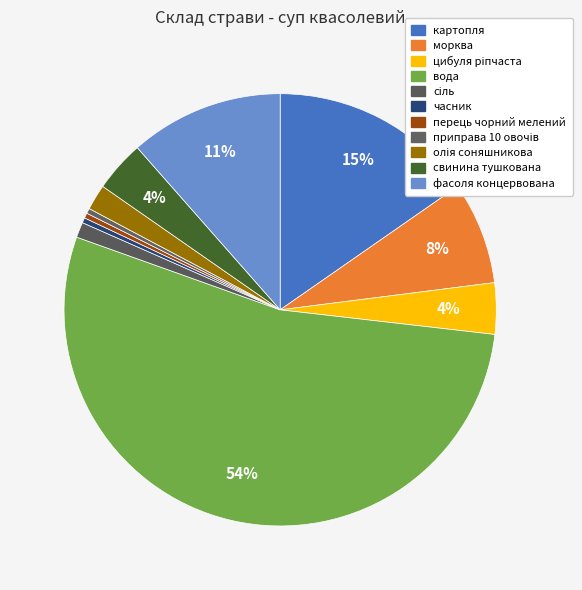

Which slice is the smallest?

часник